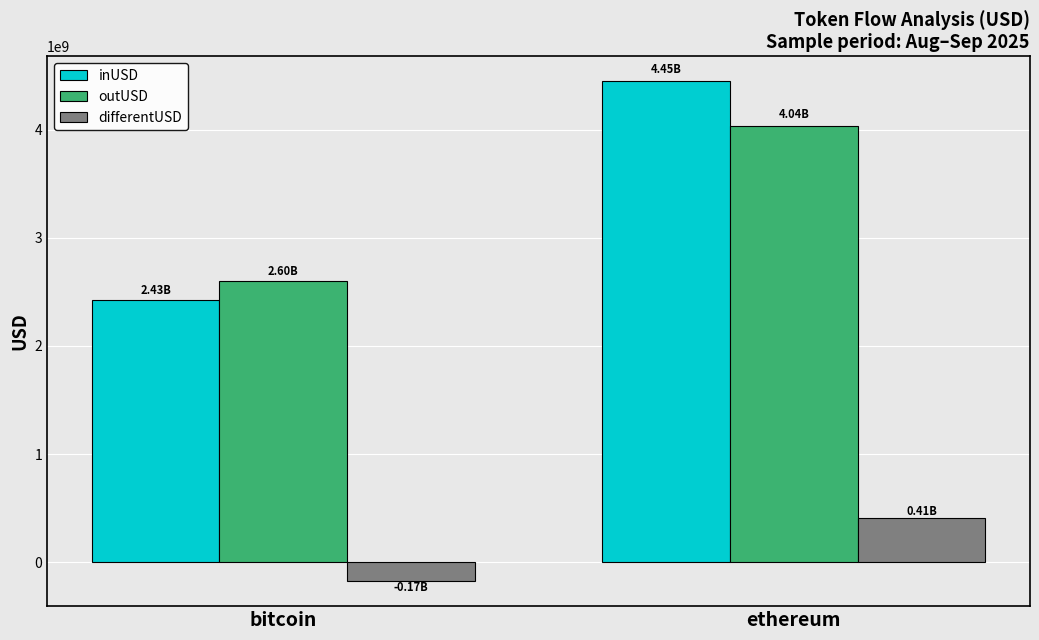

The value of differentUSD at bitcoin is -174040871.7. True or false?

True